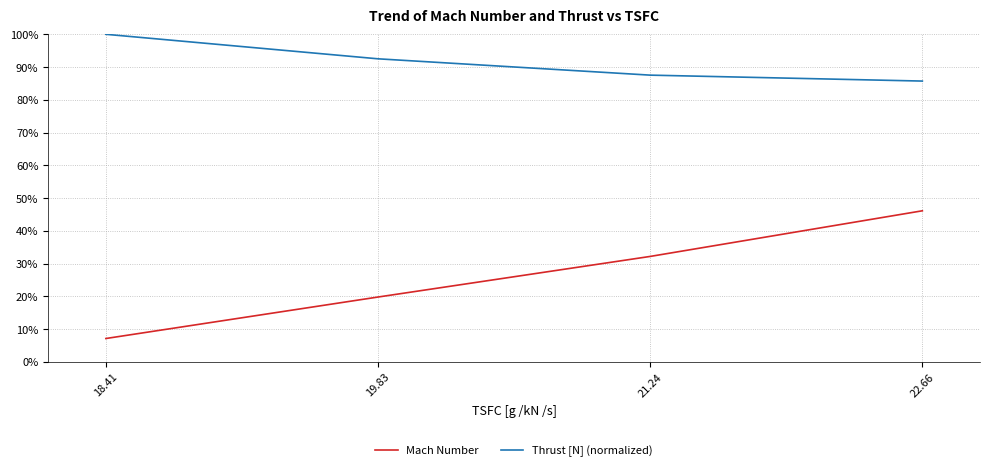

At how many categories does at least one series exceed 0?

4